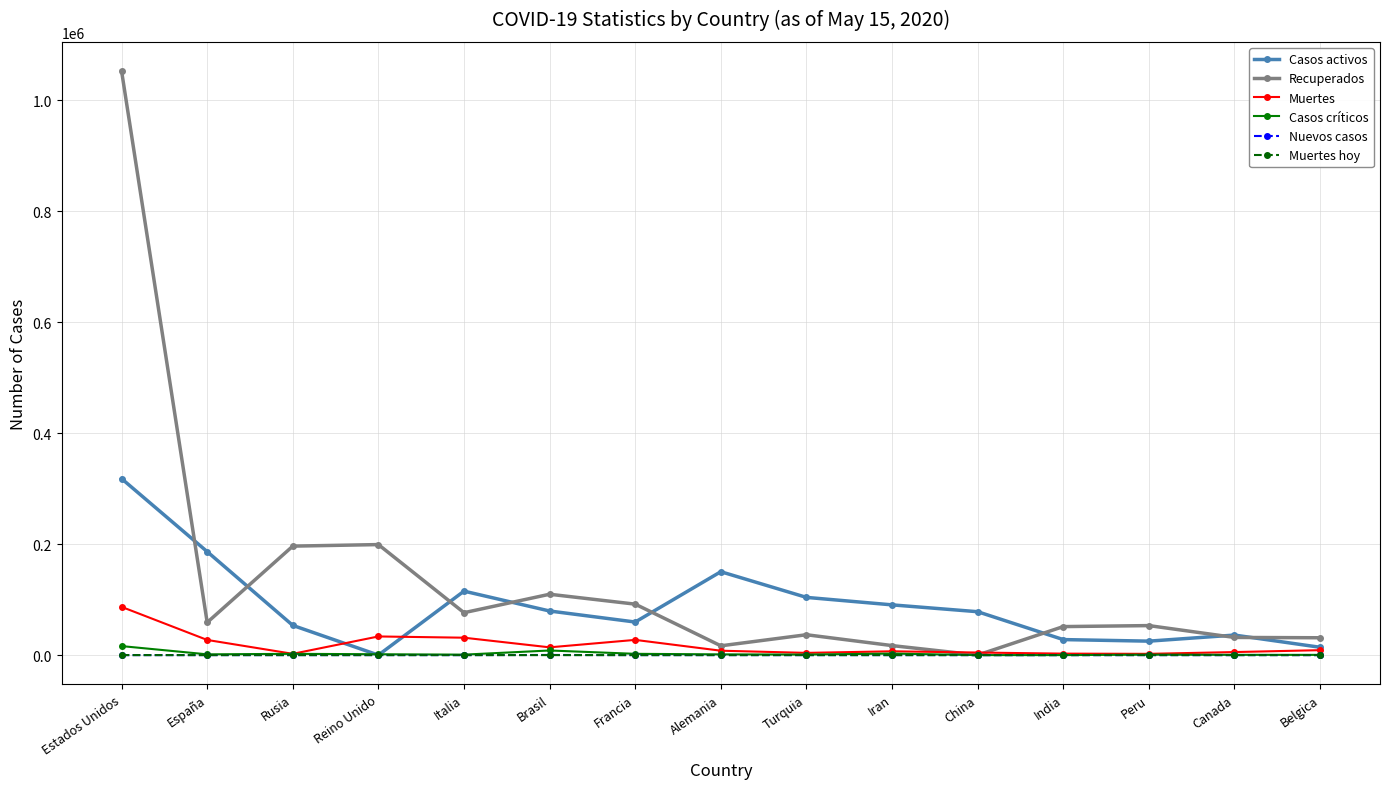

What is the highest value of the Casos activos series?

318027